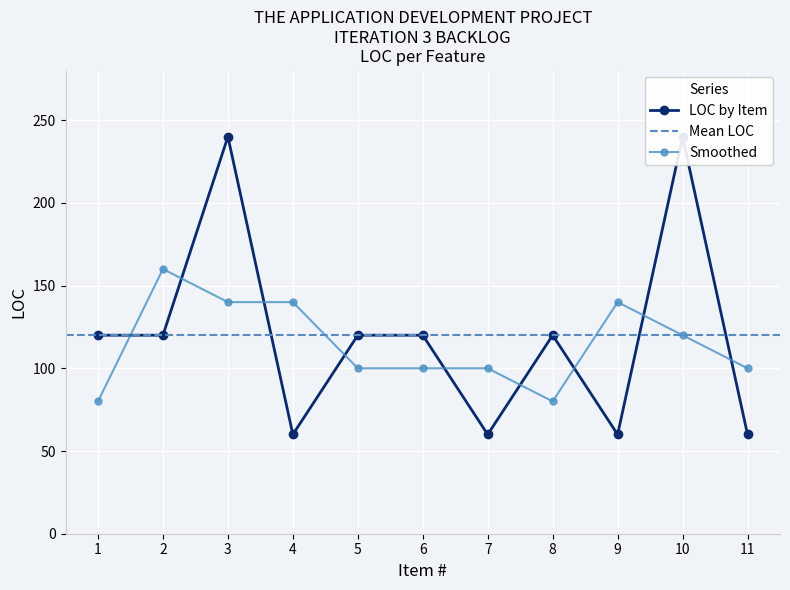

What is the maximum value shown in the chart?

240